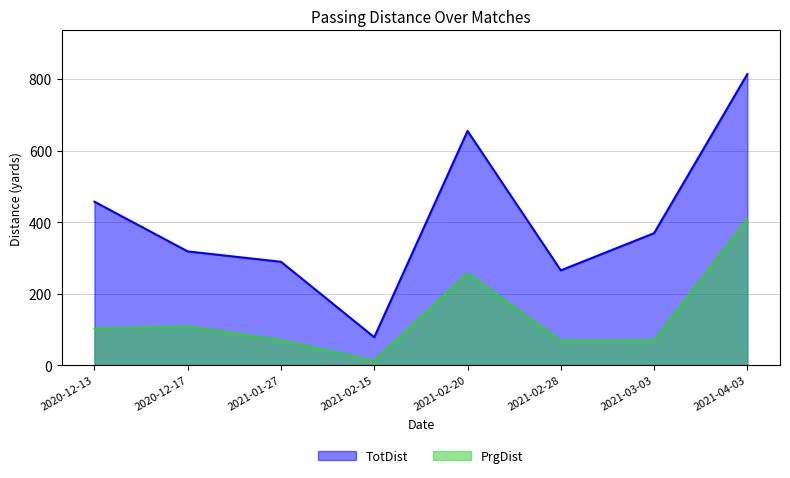

True or false: TotDist and PrgDist cross at least once.

False